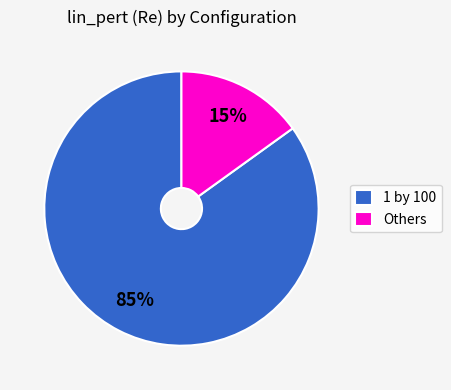

Do 1 by 100 and Others together represent more than half of the pie?

Yes